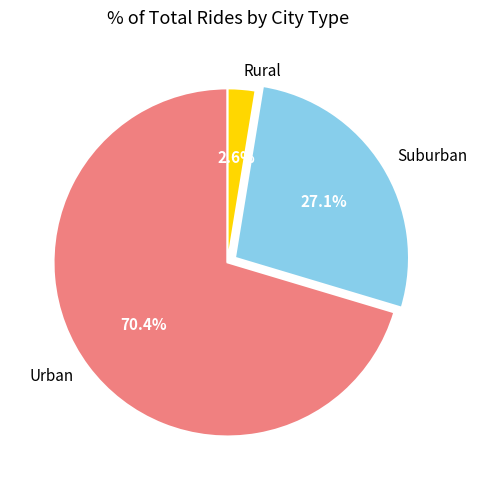

Is the sum of Suburban and Urban greater than half?

Yes